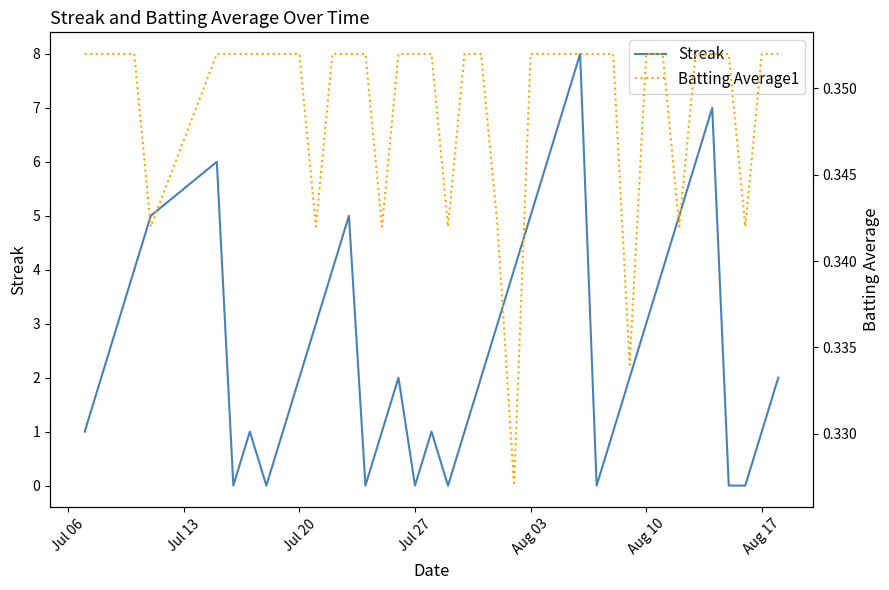

Is this an area chart (filled region under the line)?

No